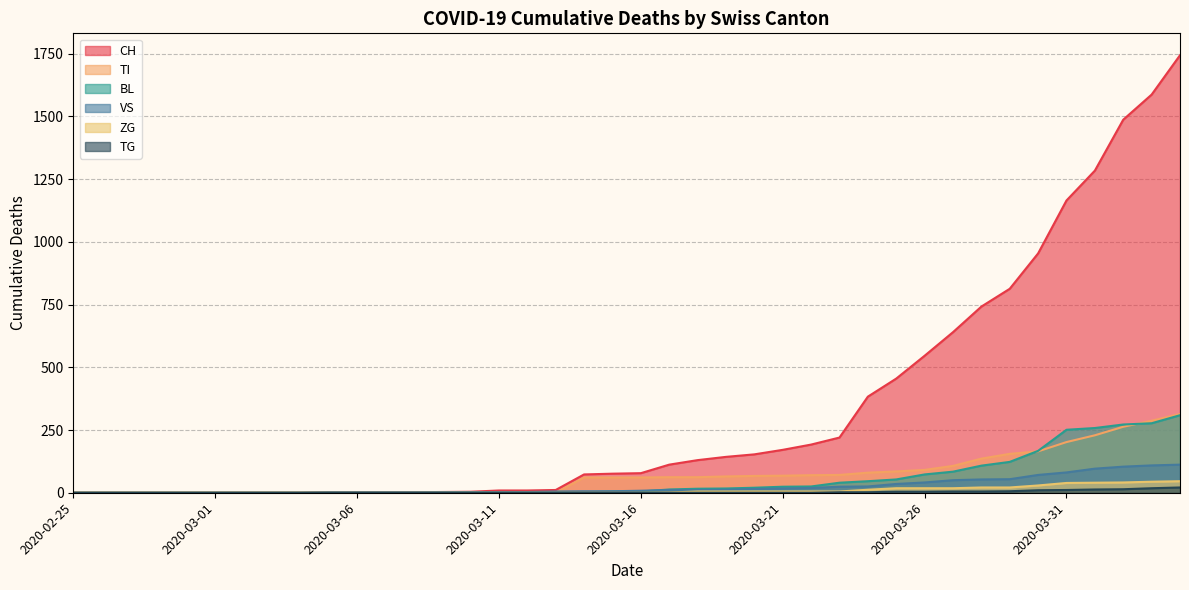

True or false: TG and CH cross at least once.

False